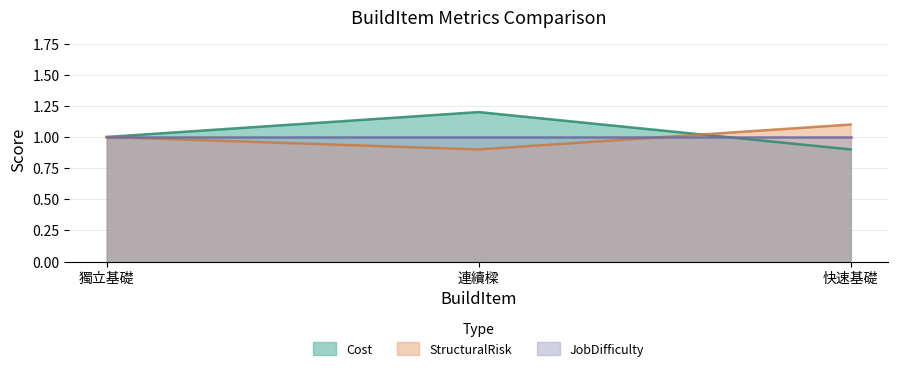

At which category does the chart reach its minimum across all series?

快速基礎